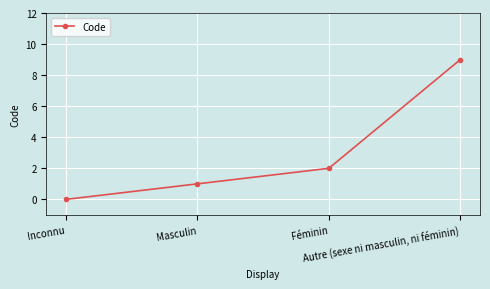

True or false: the data has more than 0 interior local peaks.

False